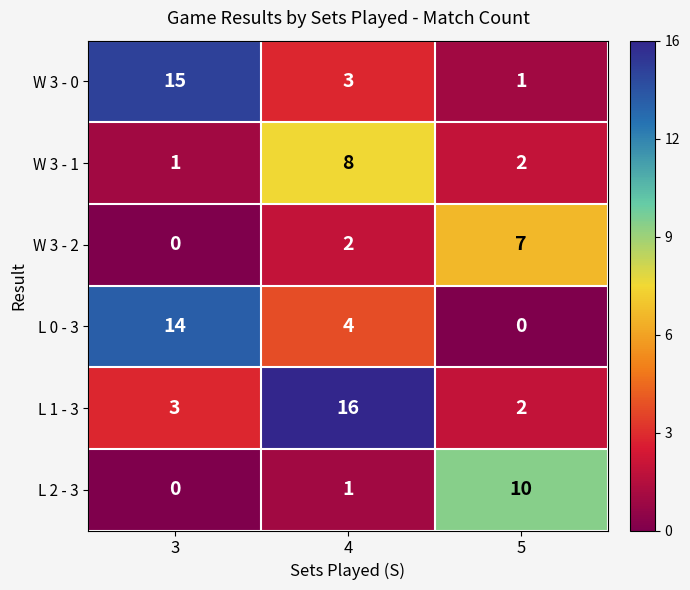

Between 4 and 5, which series saw the biggest shift?

L 1 - 3